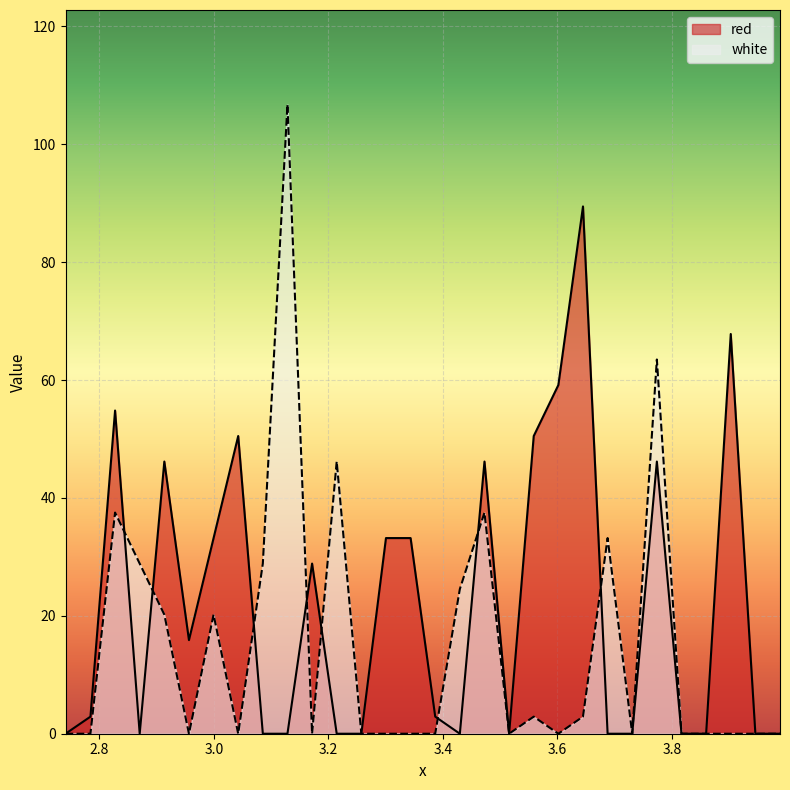

At which category does white reach its first local peak?

2.8275